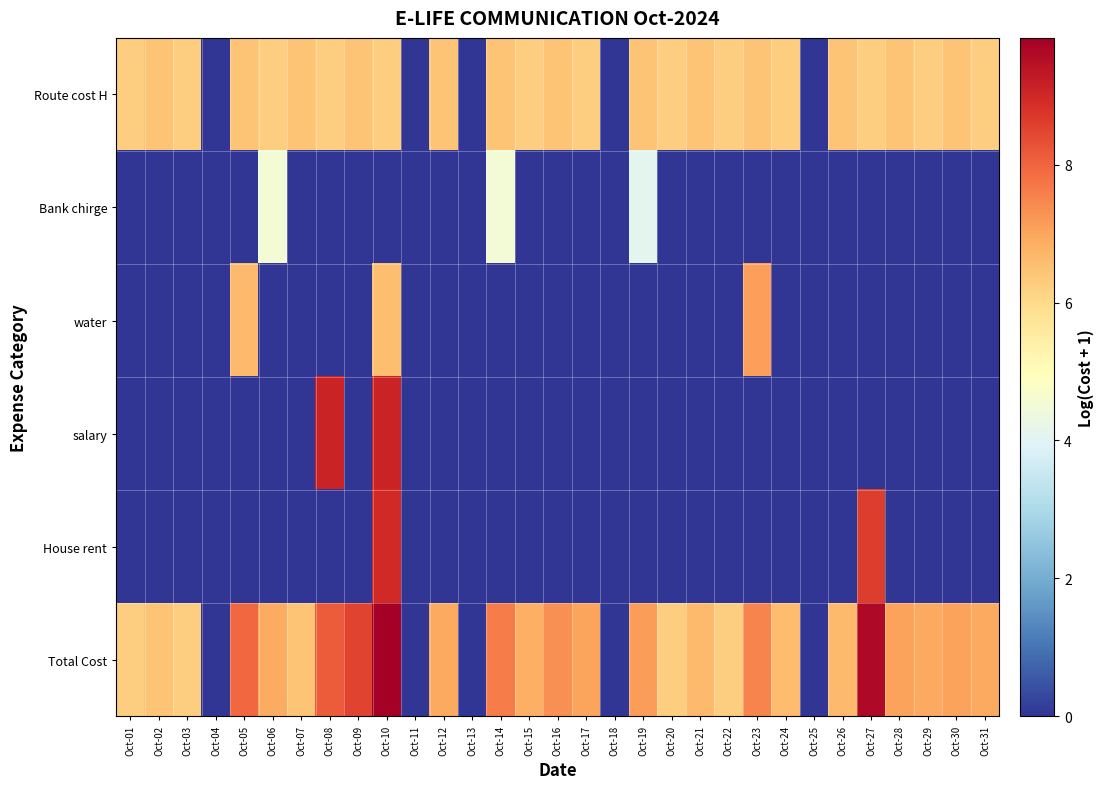

At which category does the chart reach its peak across all series?

Oct-10